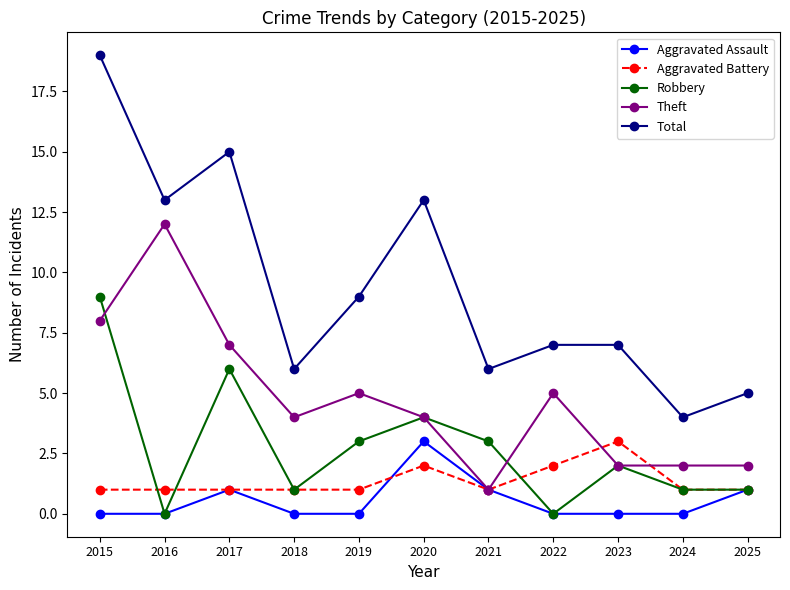

Between which two adjacent categories do Robbery and Aggravated Battery first intersect?

2015 and 2016